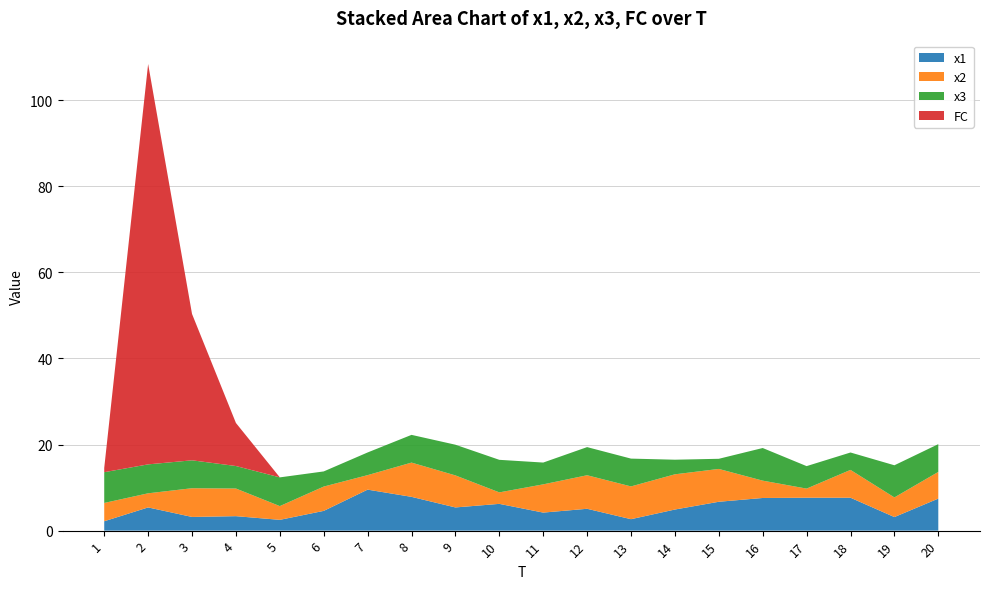

Reading left to right, what are all the values shown in this chart?

x1: 1=2.2	2=5.4	3=3.2	4=3.4	5=2.5	6=4.6	7=9.5	8=7.8	9=5.4	10=6.2	11=4.2	12=5.1	13=2.7	14=4.9	15=6.7	16=7.6	17=7.6	18=7.6	19=3.2	20=7.4
x2: 1=4.3	2=3.3	3=6.7	4=6.4	5=3.2	6=5.6	7=3.4	8=8.0	9=7.4	10=2.7	11=6.6	12=7.8	13=7.6	14=8.2	15=7.6	16=4.0	17=2.1	18=6.5	19=4.6	20=6.2
x3: 1=7.1	2=6.7	3=6.5	4=5.2	5=6.7	6=3.5	7=5.3	8=6.4	9=7.1	10=7.6	11=5.1	12=6.5	13=6.5	14=3.4	15=2.4	16=7.6	17=5.2	18=4.0	19=7.5	20=6.4
FC: 1=1.0	2=93.0	3=34.0	4=10.0	5=0.0	6=0.0	7=0.0	8=0.0	9=0.0	10=0.0	11=0.0	12=0.0	13=0.0	14=0.0	15=0.0	16=0.0	17=0.0	18=0.0	19=0.0	20=0.0